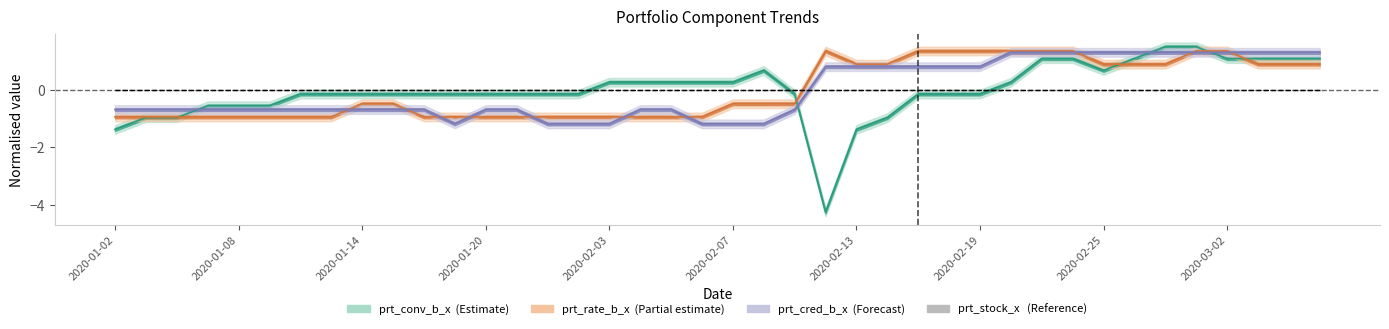

How many lines are shown in the chart?

3